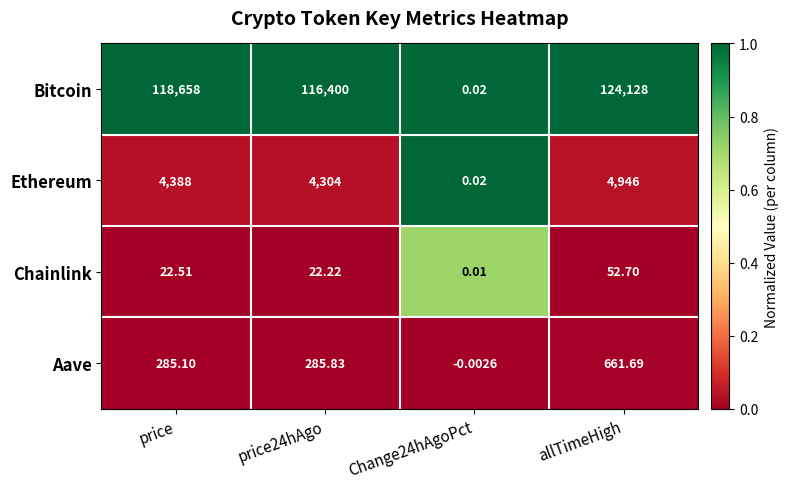

At which category does the chart reach its peak across all series?

allTimeHigh